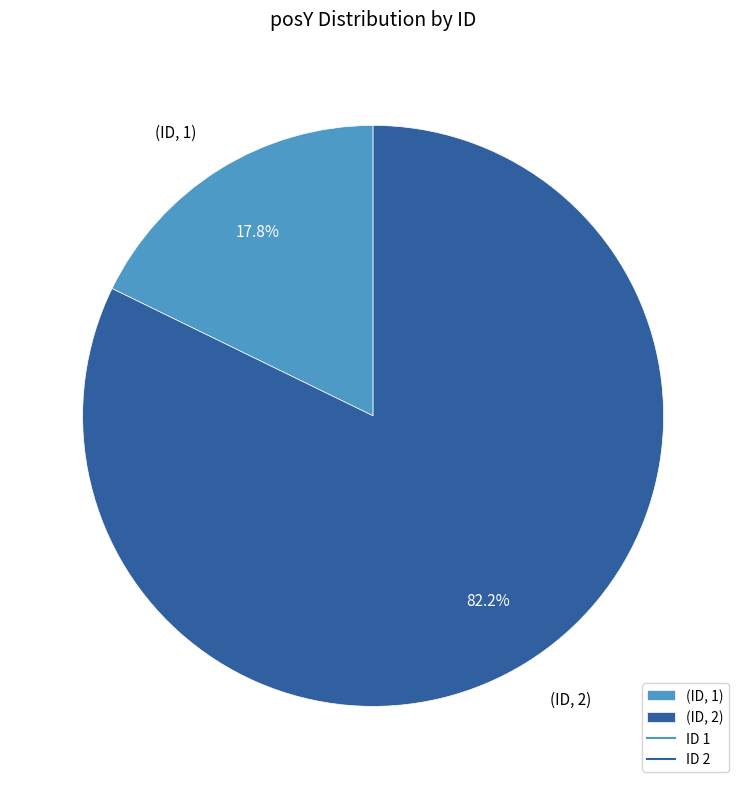

What portion of the pie excludes (ID, 2)?

17.8%